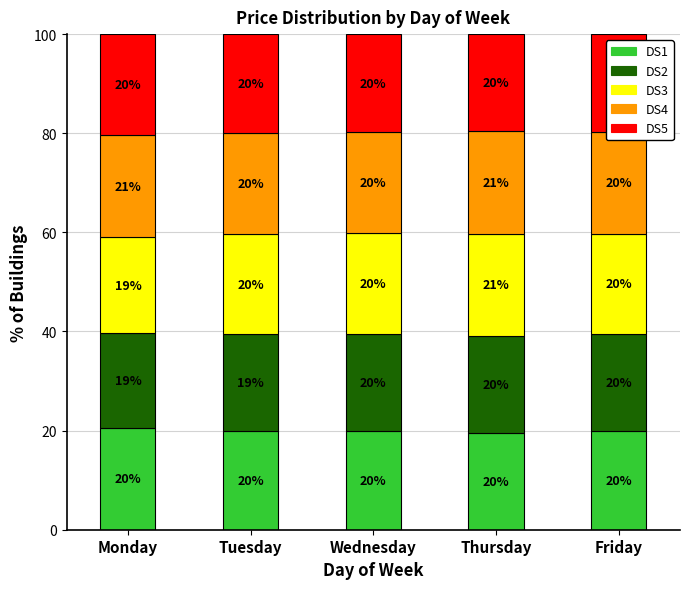

Does the chart contain stacked bars?

Yes